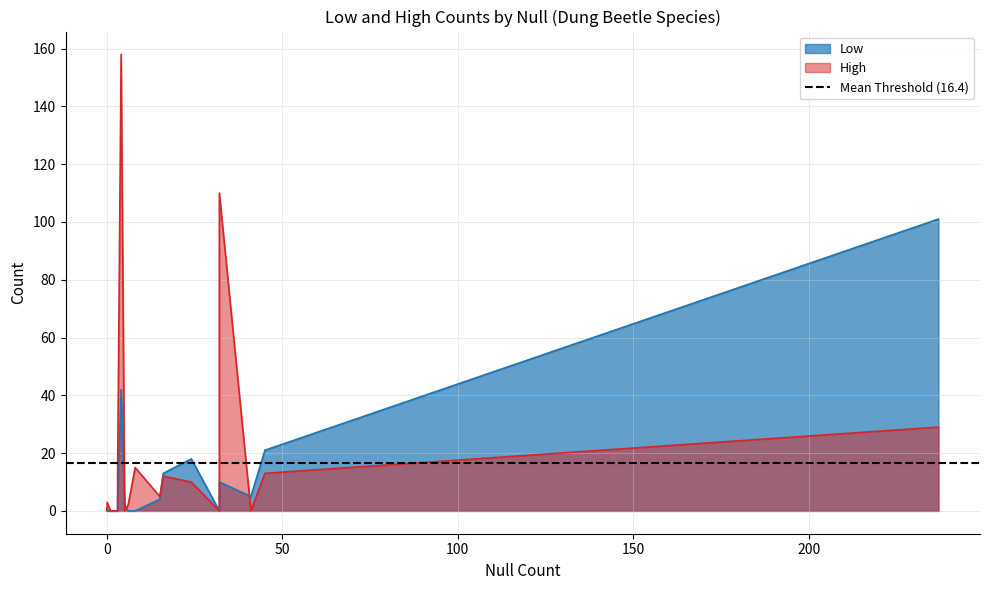

What is the label of the 12th point from the left?

Digitonthophagus_gazella